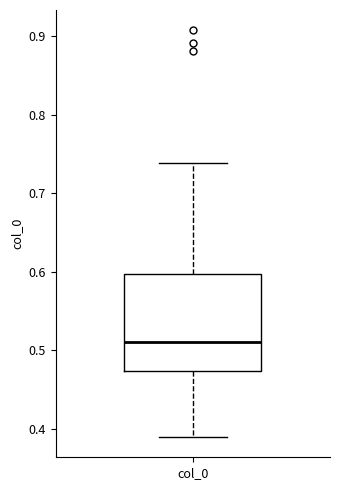

Where does the median line of the box for col_0 sit on the y-axis? The values are not printed on the chart, so give them approximately, as read against the axis.

0.51